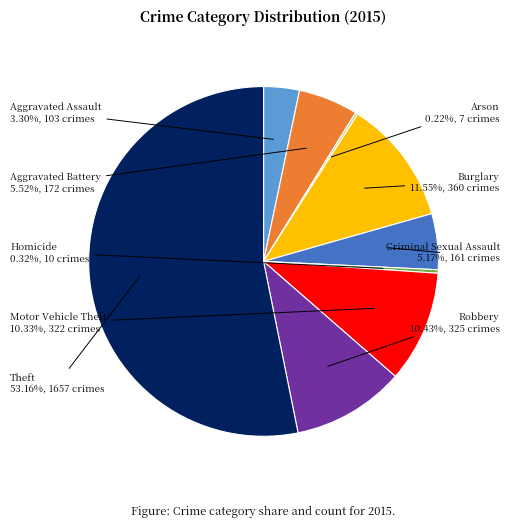

To the nearest percent, what is the difference between the largest and smallest slice percentages?

53%